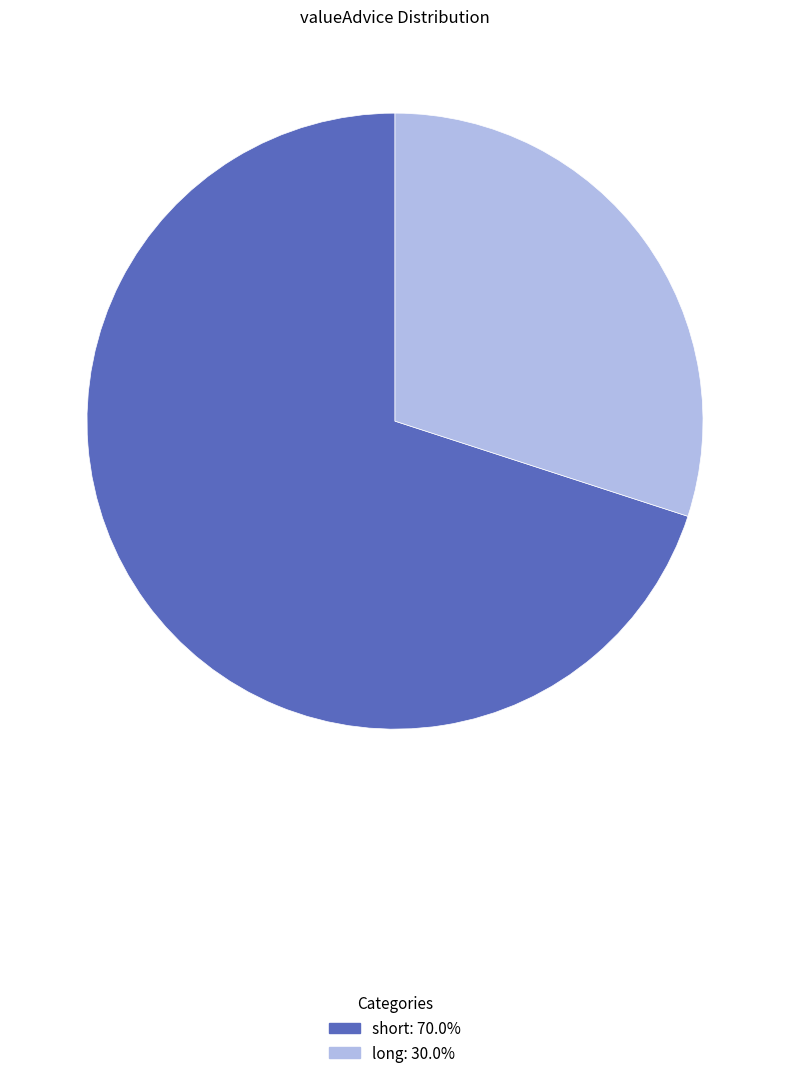

Is there a majority slice in this chart?

Yes